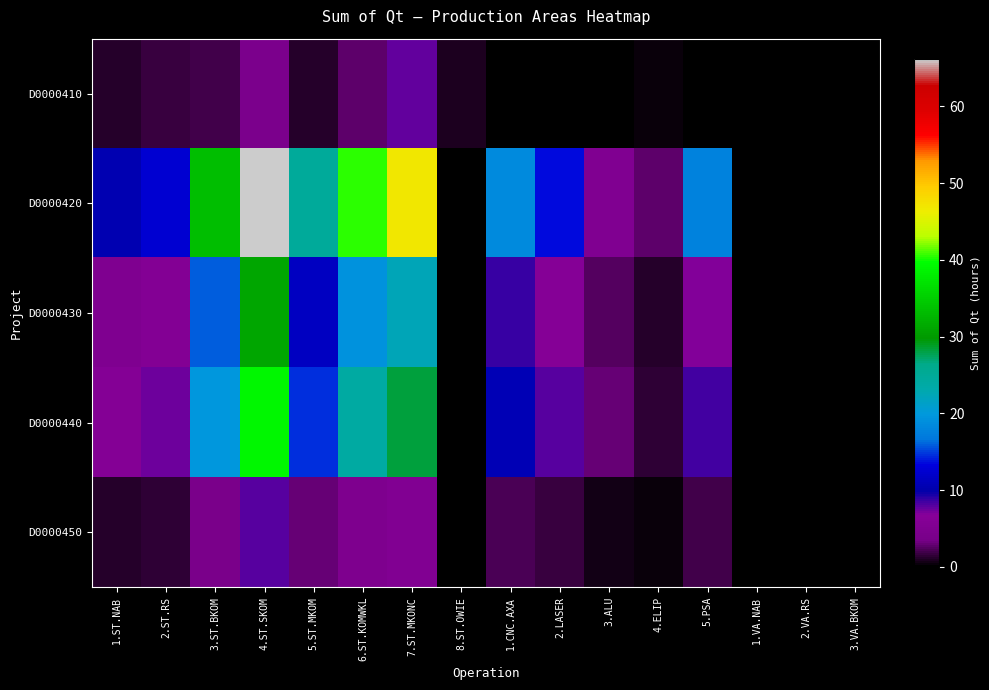

Reading left to right, what are all the values shown in this chart?

D0000410: 1.ST.NAB=1.3	2.ST.RS=1.6	3.ST.BKOM=2.0	4.ST.SKOM=4.2	5.ST.MKOM=1.3	6.ST.KOMWKL=2.8	7.ST.MKONC=7.5	8.ST.OWIE=0.9	1.CNC.AXA=0.0	2.LASER=0.0	3.ALU=0.0	4.ELIP=0.3	5.PSA=0.0	1.VA.NAB=0.0	2.VA.RS=0.0	3.VA.BKOM=0.0
D0000420: 1.ST.NAB=10.6	2.ST.RS=12.4	3.ST.BKOM=33.6	4.ST.SKOM=66.2	5.ST.MKOM=24.7	6.ST.KOMWKL=40.5	7.ST.MKONC=46.8	8.ST.OWIE=0.0	1.CNC.AXA=18.5	2.LASER=13.6	3.ALU=5.2	4.ELIP=2.8	5.PSA=17.7	1.VA.NAB=0.0	2.VA.RS=0.0	3.VA.BKOM=0.0
D0000430: 1.ST.NAB=5.0	2.ST.RS=5.8	3.ST.BKOM=15.8	4.ST.SKOM=31.1	5.ST.MKOM=11.6	6.ST.KOMWKL=19.1	7.ST.MKONC=22.3	8.ST.OWIE=0.0	1.CNC.AXA=8.7	2.LASER=6.4	3.ALU=2.4	4.ELIP=1.2	5.PSA=6.8	1.VA.NAB=0.0	2.VA.RS=0.0	3.VA.BKOM=0.0
D0000440: 1.ST.NAB=6.2	2.ST.RS=7.3	3.ST.BKOM=19.8	4.ST.SKOM=38.8	5.ST.MKOM=14.5	6.ST.KOMWKL=23.9	7.ST.MKONC=28.2	8.ST.OWIE=0.0	1.CNC.AXA=10.8	2.LASER=8.0	3.ALU=3.0	4.ELIP=1.5	5.PSA=8.5	1.VA.NAB=0.0	2.VA.RS=0.0	3.VA.BKOM=0.0
D0000450: 1.ST.NAB=1.2	2.ST.RS=1.5	3.ST.BKOM=4.0	4.ST.SKOM=7.8	5.ST.MKOM=2.9	6.ST.KOMWKL=4.8	7.ST.MKONC=5.6	8.ST.OWIE=0.0	1.CNC.AXA=2.2	2.LASER=1.6	3.ALU=0.6	4.ELIP=0.3	5.PSA=1.9	1.VA.NAB=0.0	2.VA.RS=0.0	3.VA.BKOM=0.0